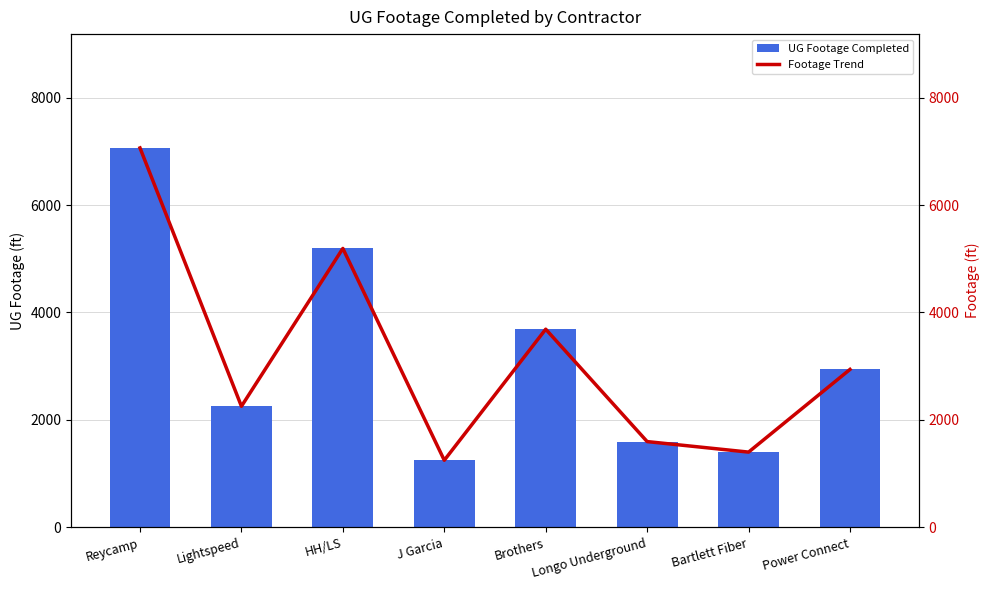

Which series has the largest range (max minus min)?

UG Footage Completed